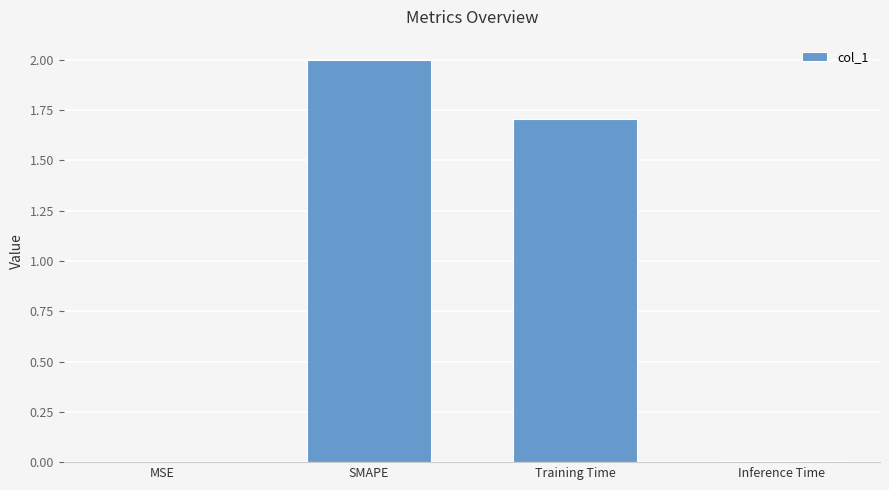

What is the sum of the values at Inference Time and SMAPE?

2.0